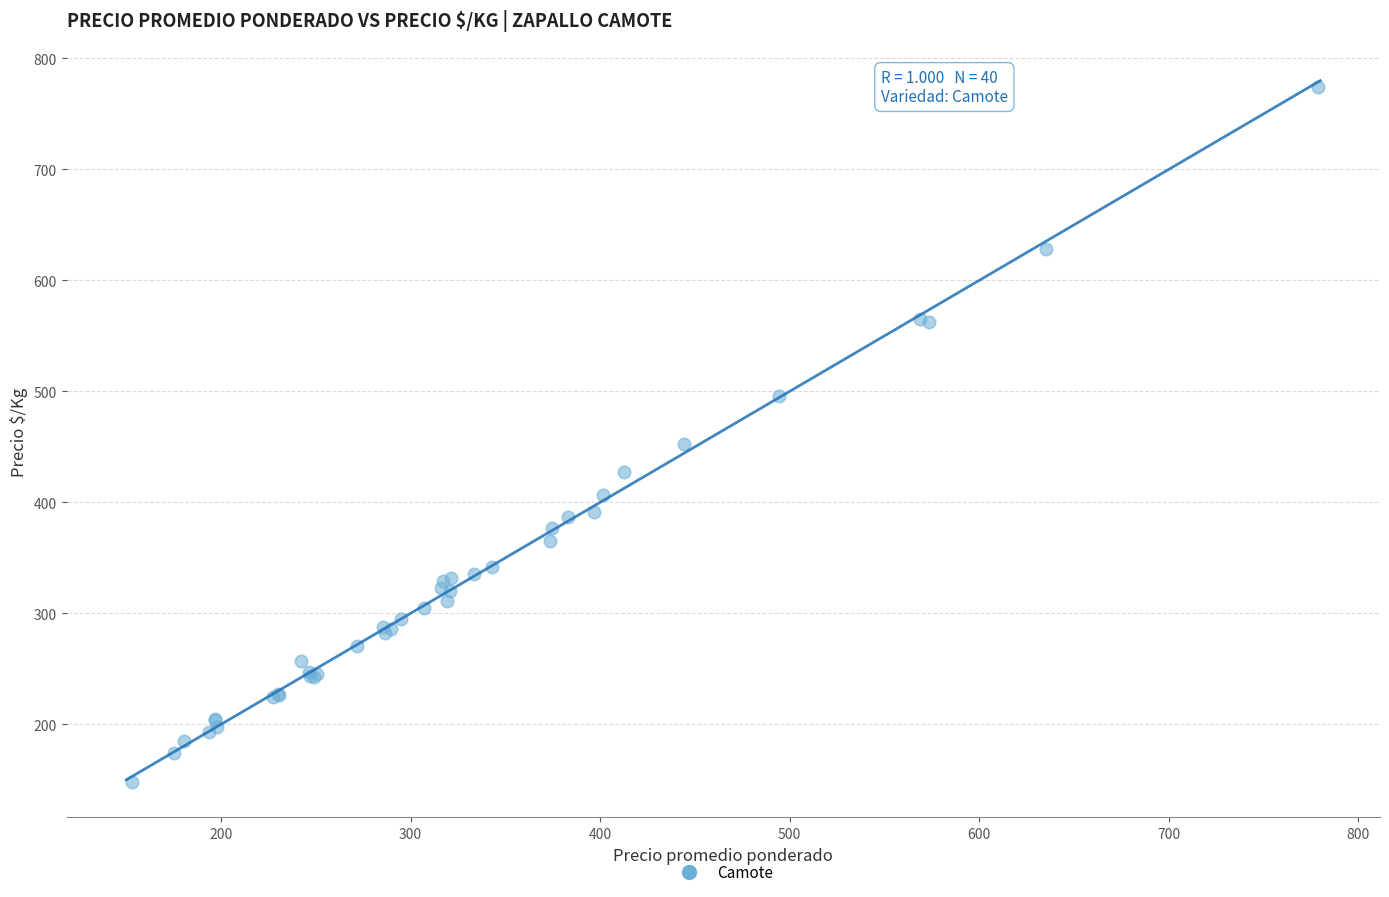

What Y value in the scatter plot is closest to 460?

452.6